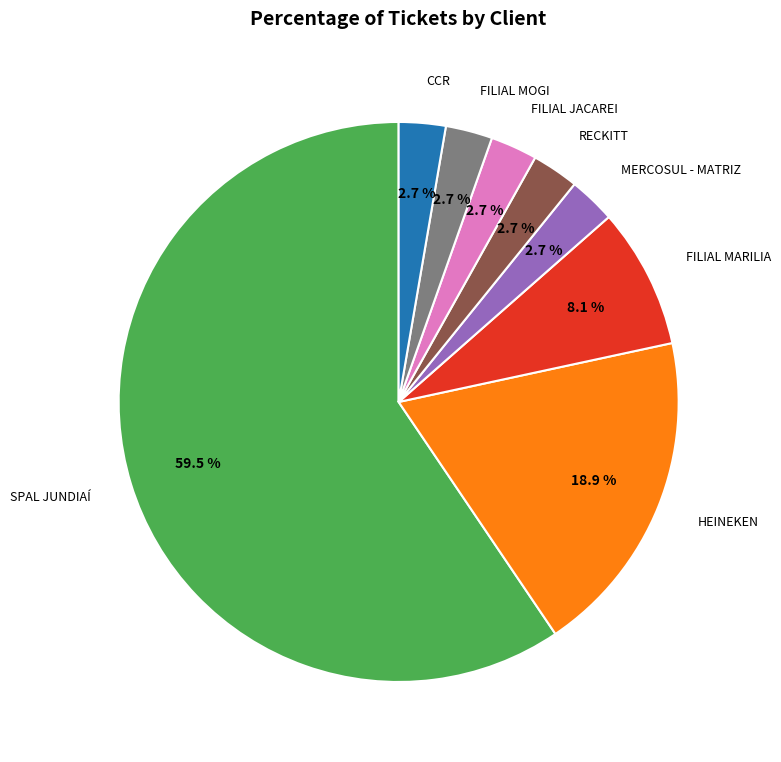

How many slices are in this pie chart?

8